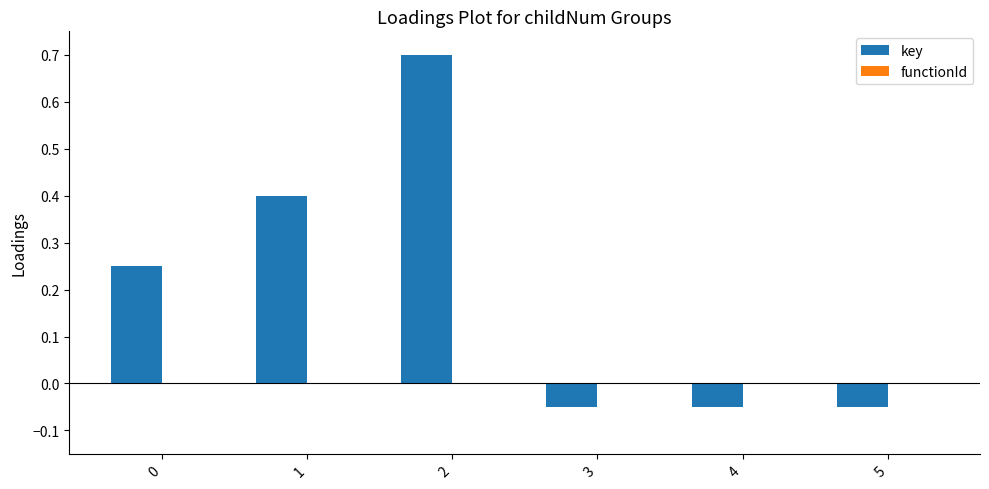

Does the chart contain stacked bars?

No